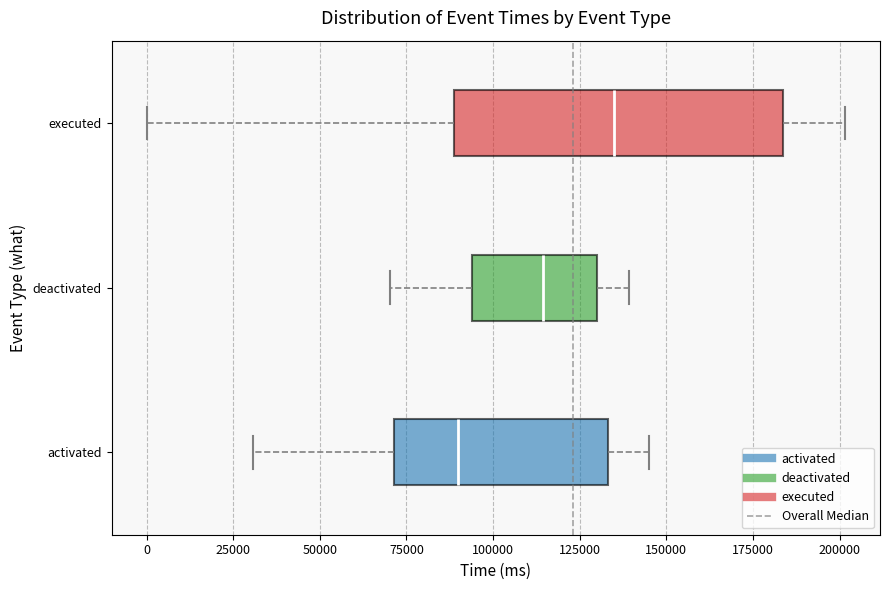

Which box has the furthest to the right median line?

executed